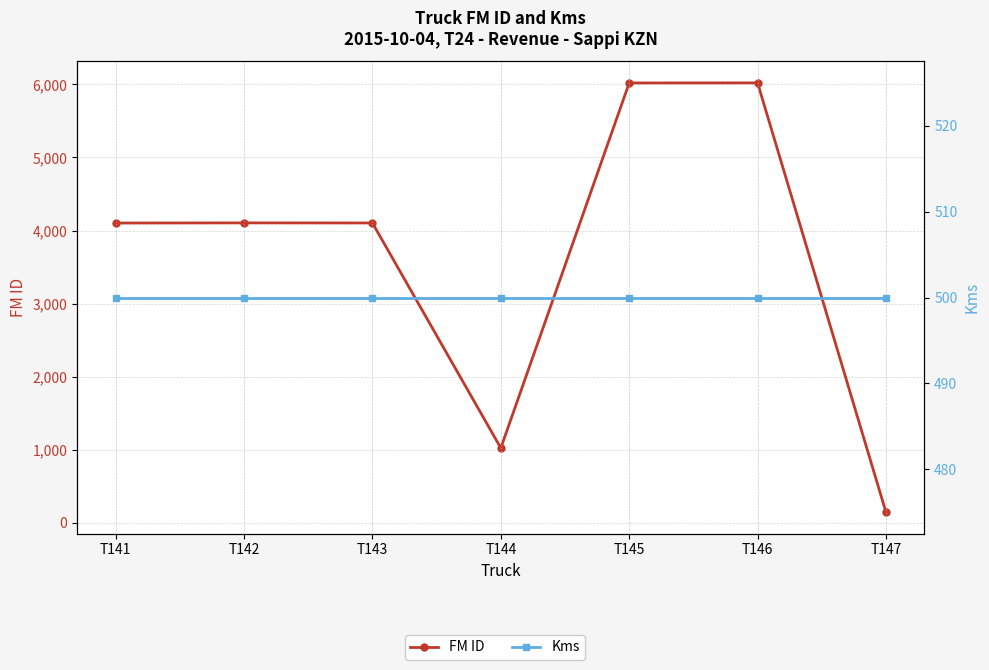

How many distinct data groups are displayed?

2